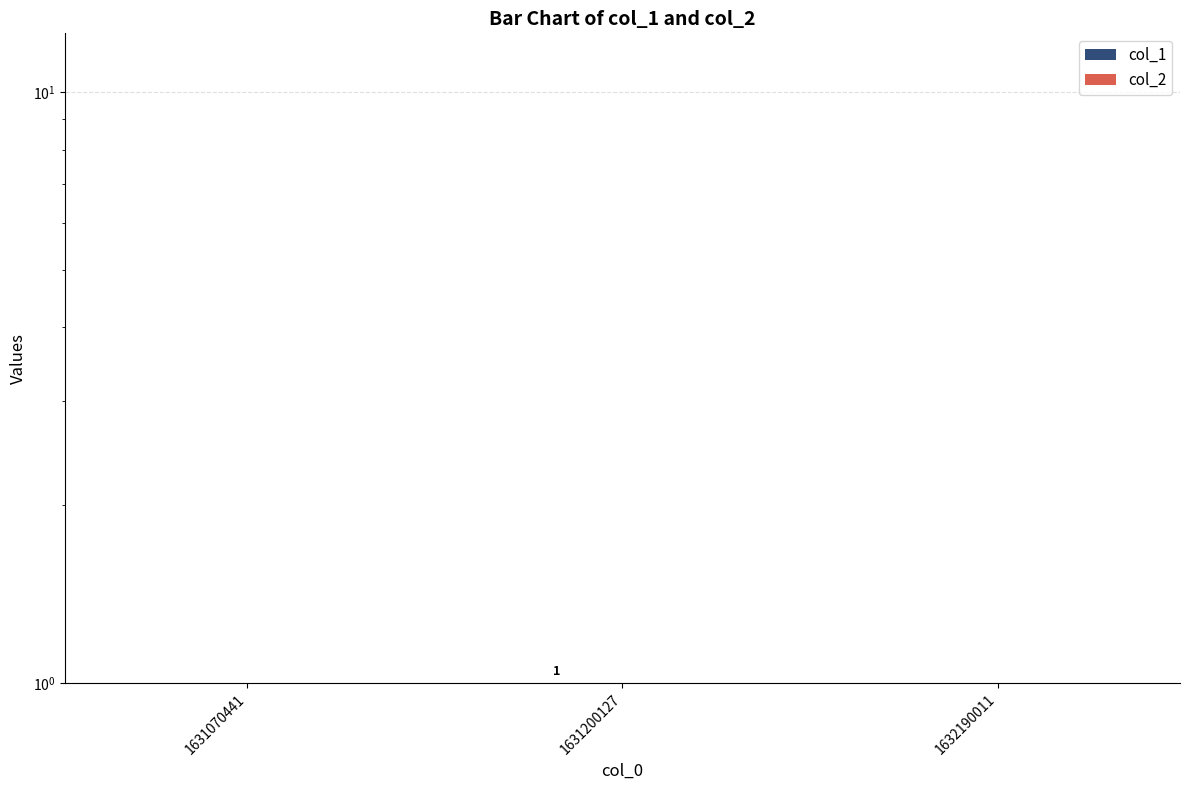

Rank the series by their maximum value, from highest to lowest.

col_1, col_2